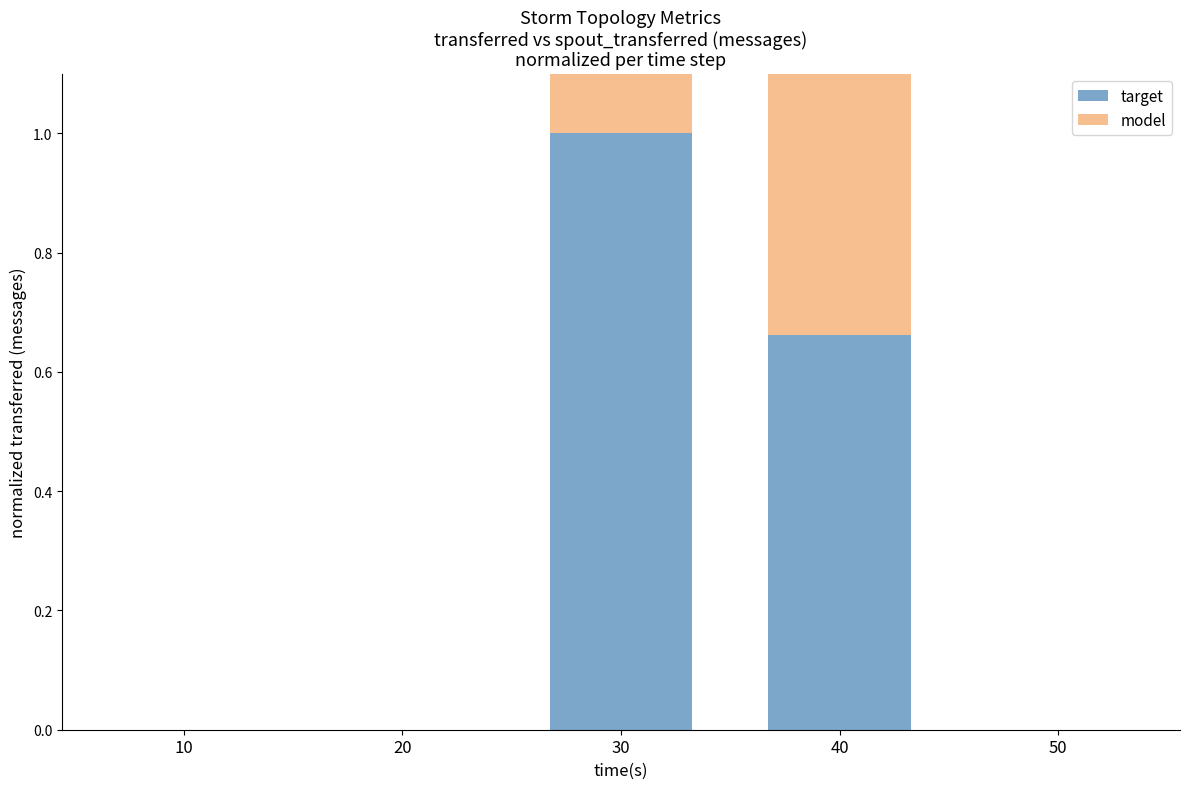

Which series has the largest total across all categories?

target